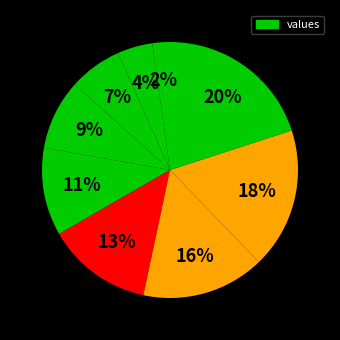

How many slices are in this pie chart?

9